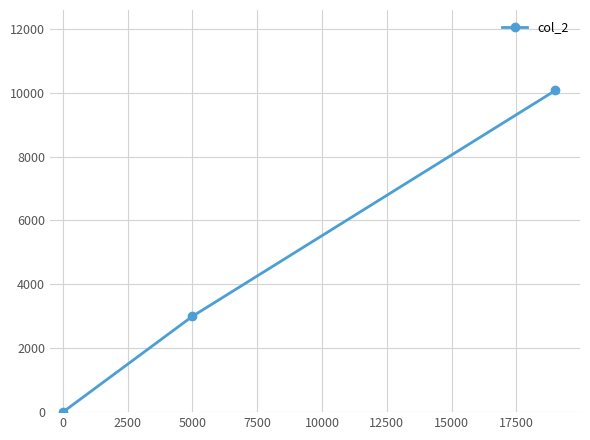

What is the greatest value displayed?

10070